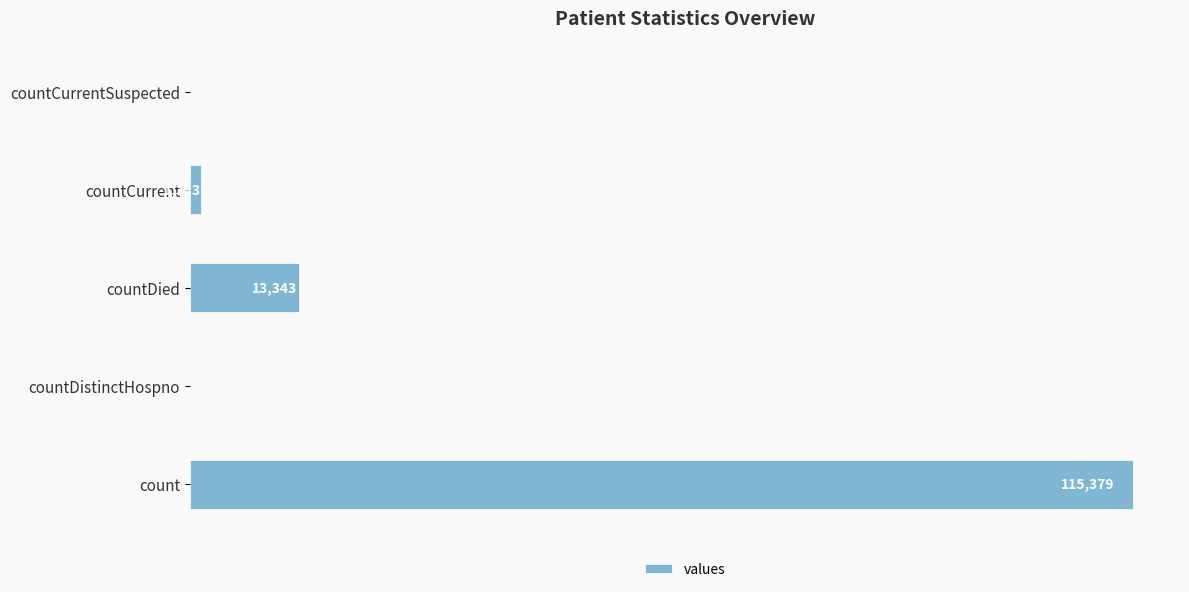

At which label is the value closest to 57689?

countDied